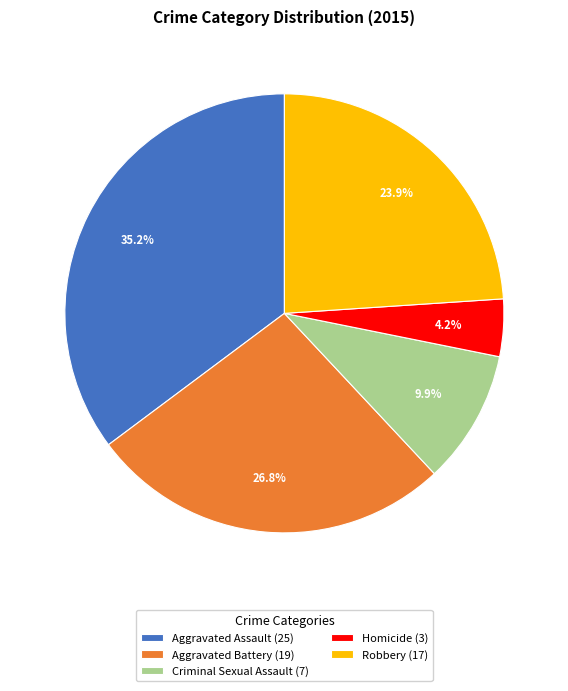

Does Aggravated Battery account for over 50% of the chart?

No